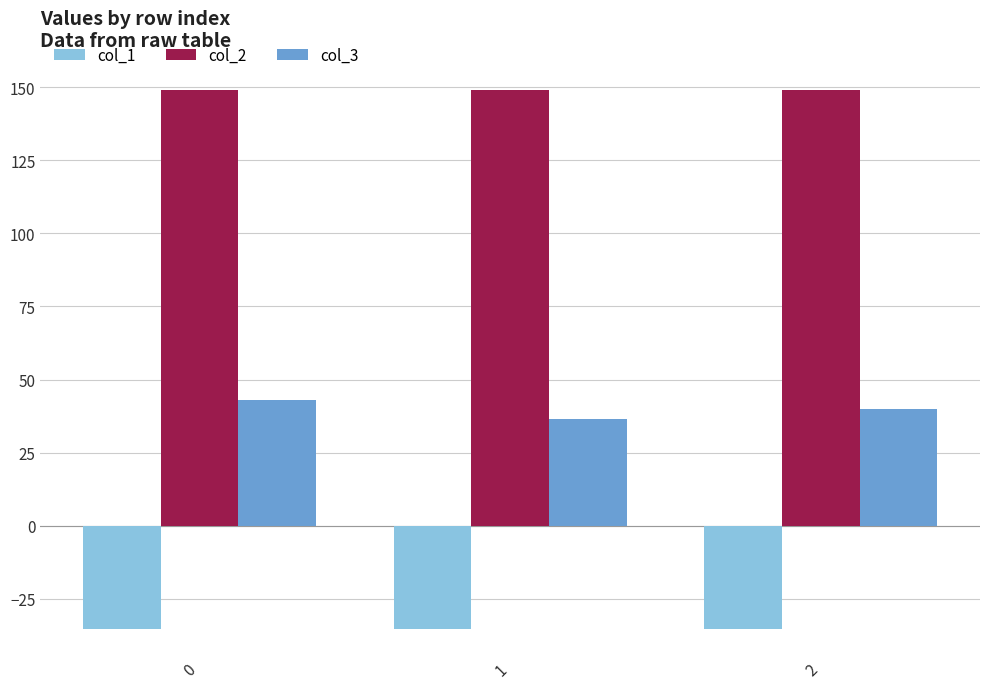

Does the chart contain stacked bars?

No